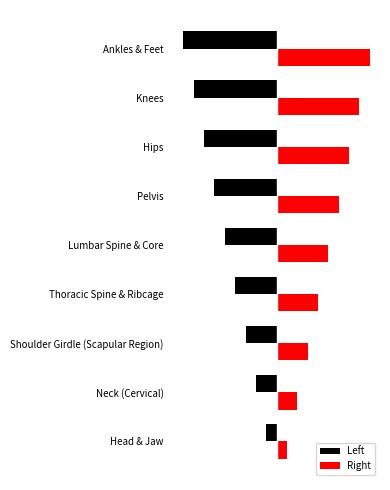

Reading right to left, list all the values displayed in this chart.

Left: 8=-9	7=-8	6=-7	5=-6	4=-5	3=-4	2=-3	1=-2	0=-1
Right: 8=9	7=8	6=7	5=6	4=5	3=4	2=3	1=2	0=1